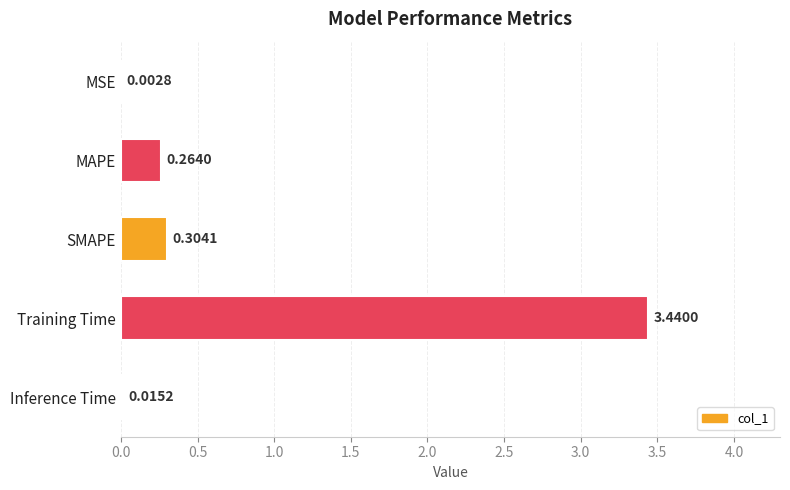

What is the change in value from SMAPE to Training Time?

+3.1